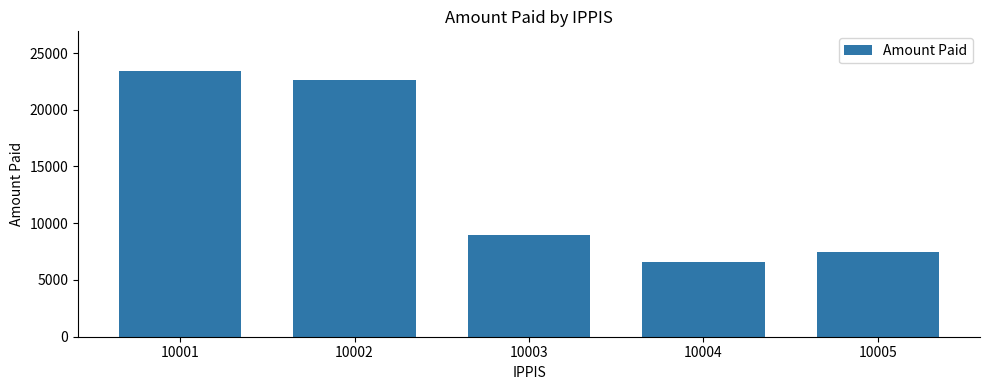

What is the value of the 1st bar from the left?

23400.0